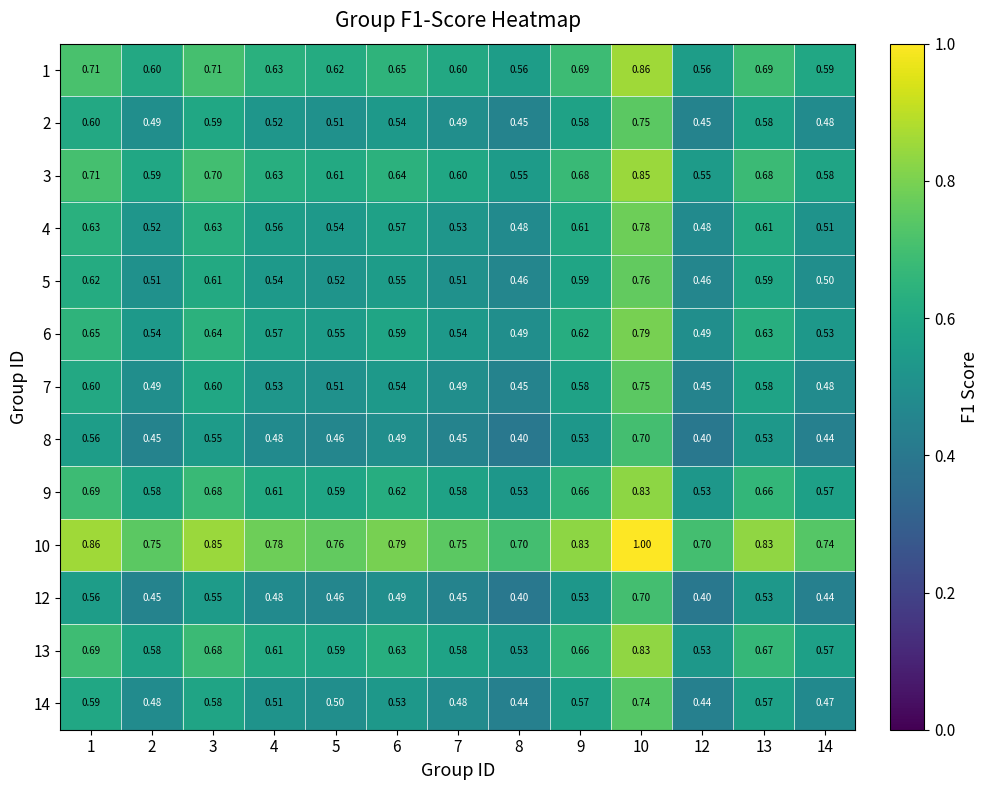

At which category is the sum across all series the highest?

10